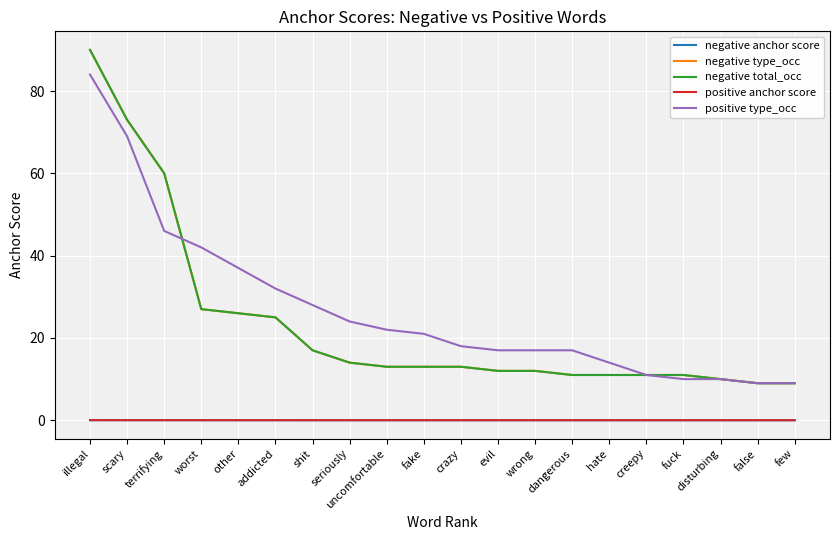

What position from the right is seriously?

13